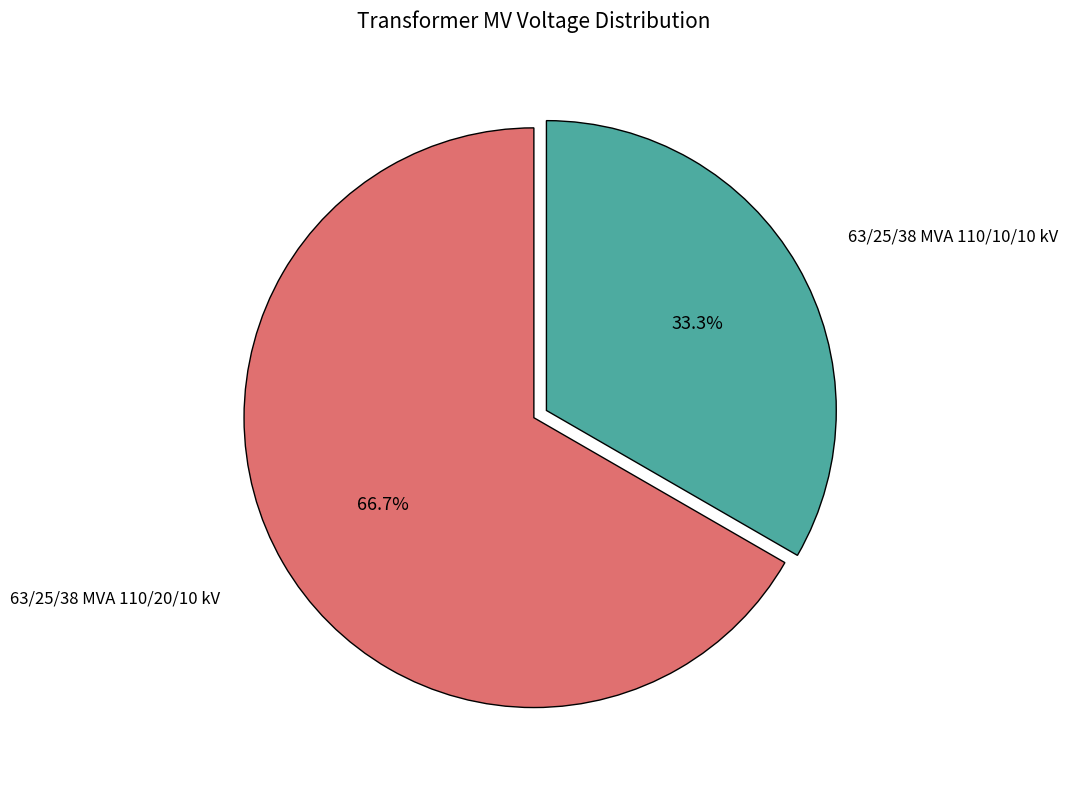

Which slice is the largest?

63/25/38 MVA 110/20/10 kV